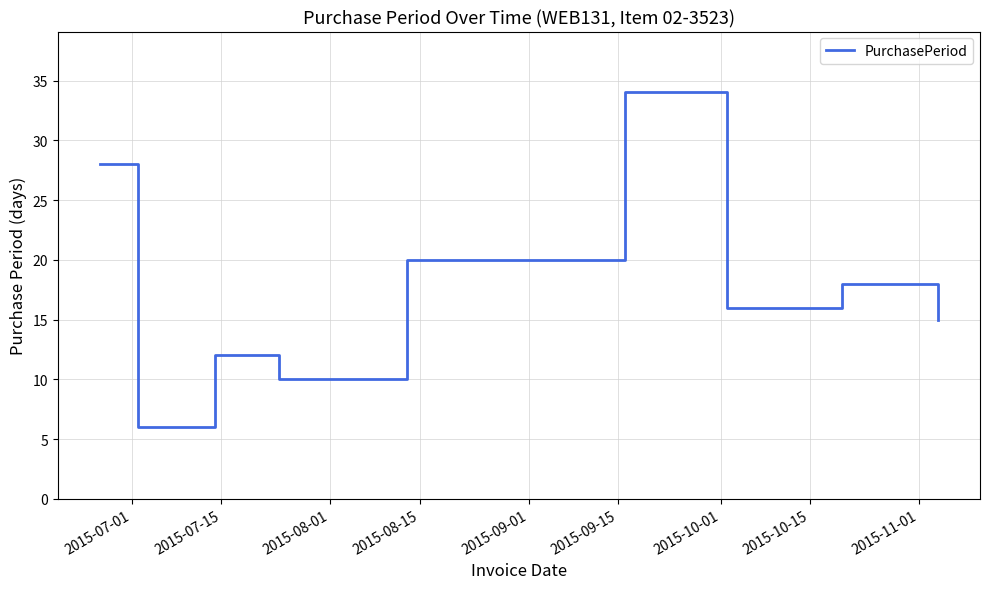

What is the smallest value displayed?

6